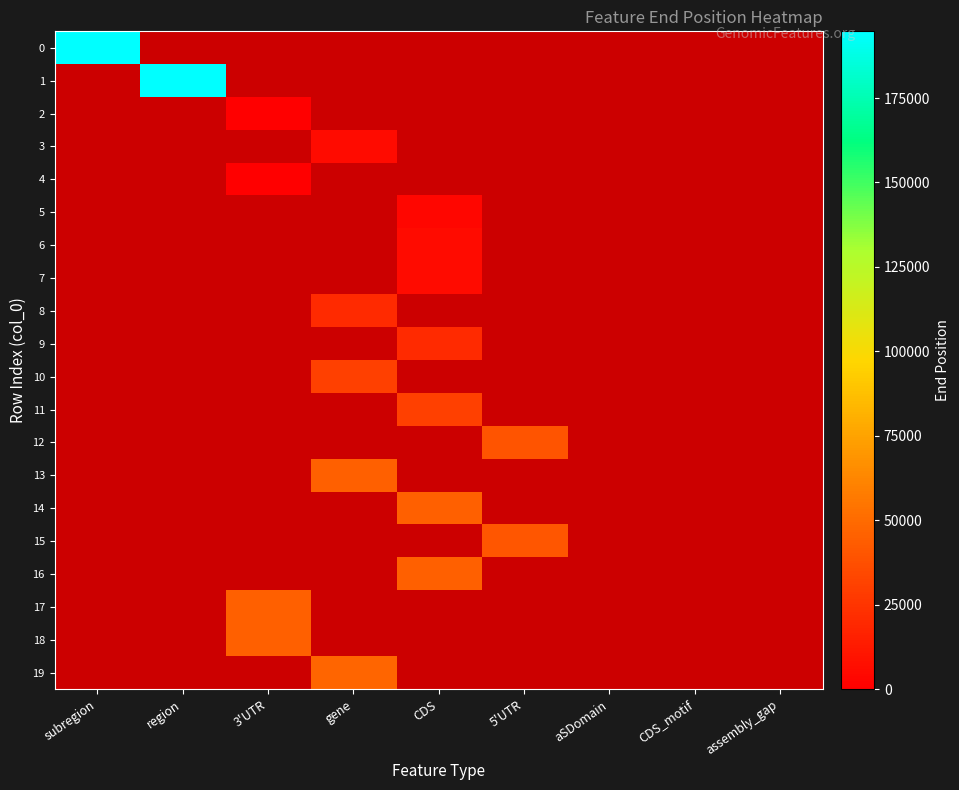

How many categories are shown in the chart?

9